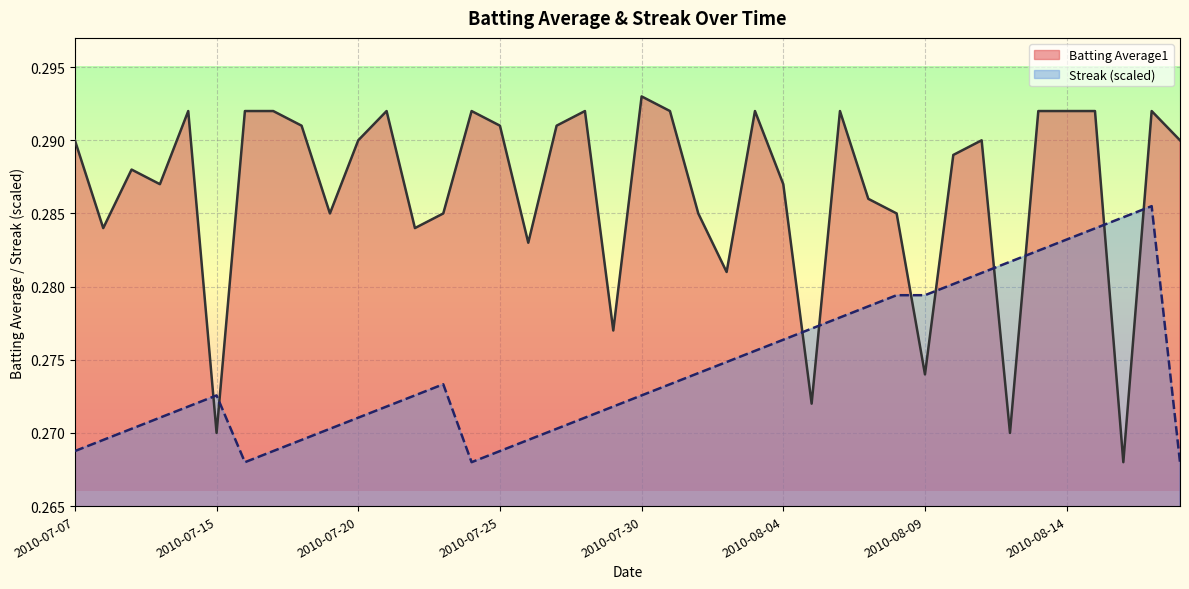

Where is the first local minimum for Batting Average1?

2010-07-08